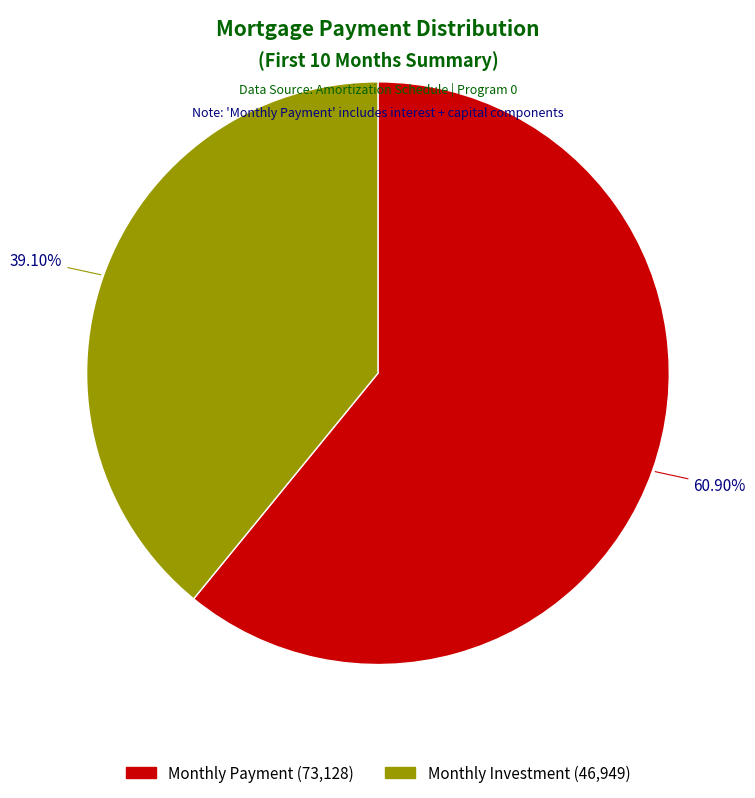

Is there any slice that represents more than half of the pie?

Yes